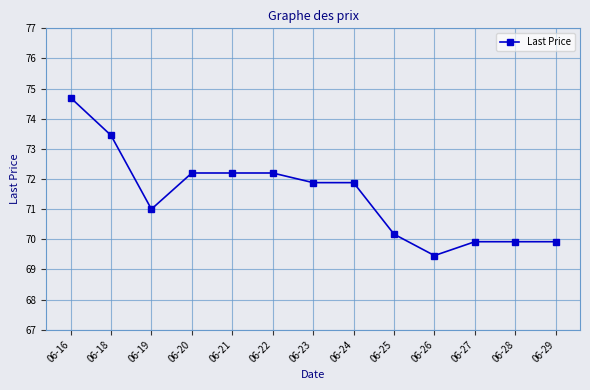

Approximately how many times larger is the value at 06-28 compared to 06-19?

1.0